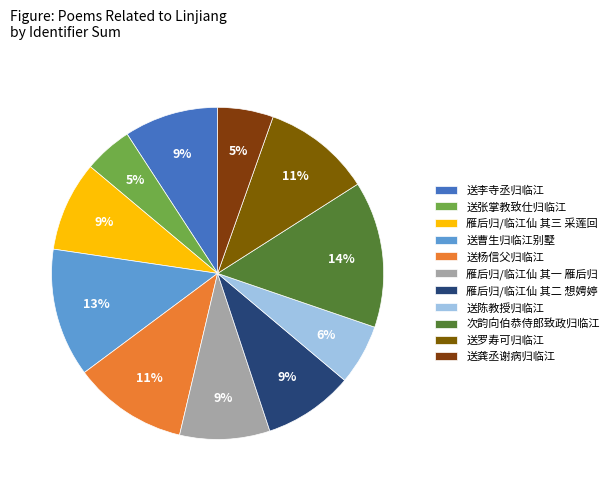

Is it true that 雁后归/临江仙 其一 雁后归 is 1% of the pie?

False